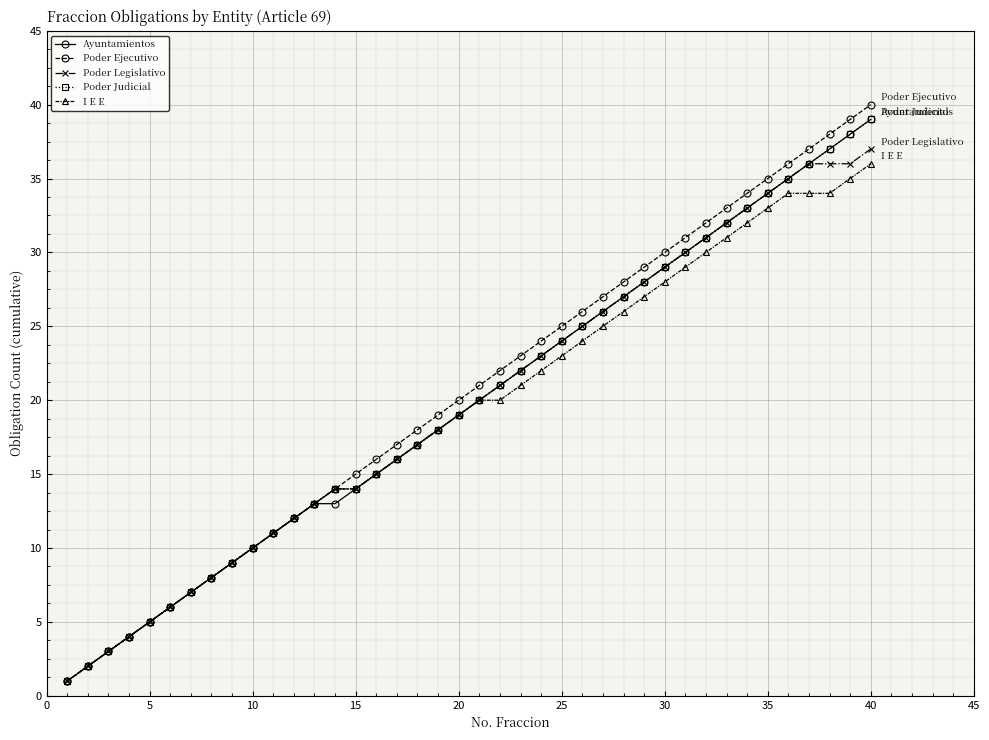

Which series has the widest spread of values?

Poder Ejecutivo